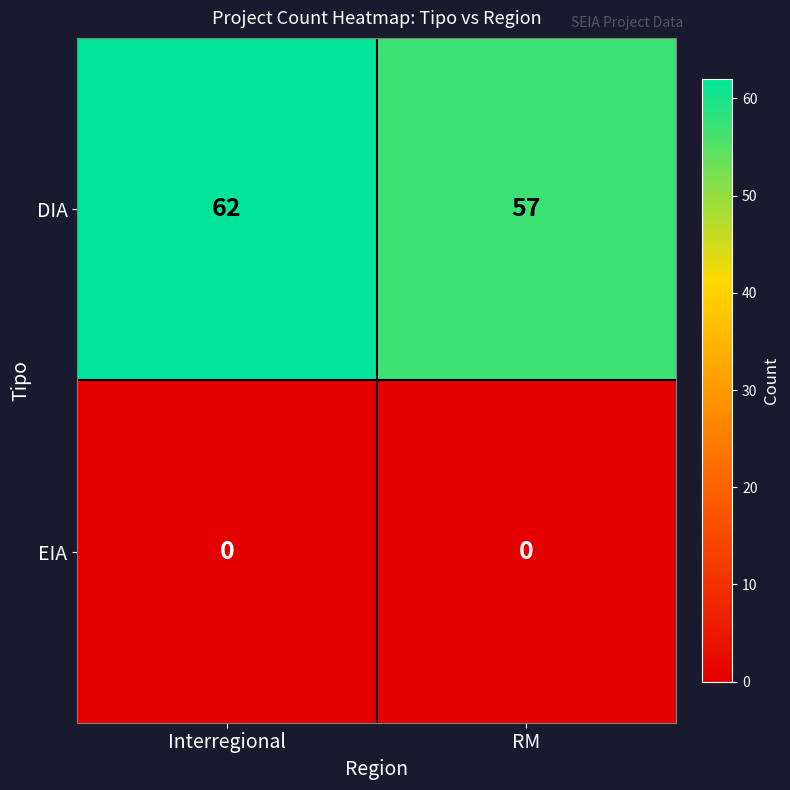

Which series has the largest total across all categories?

DIA